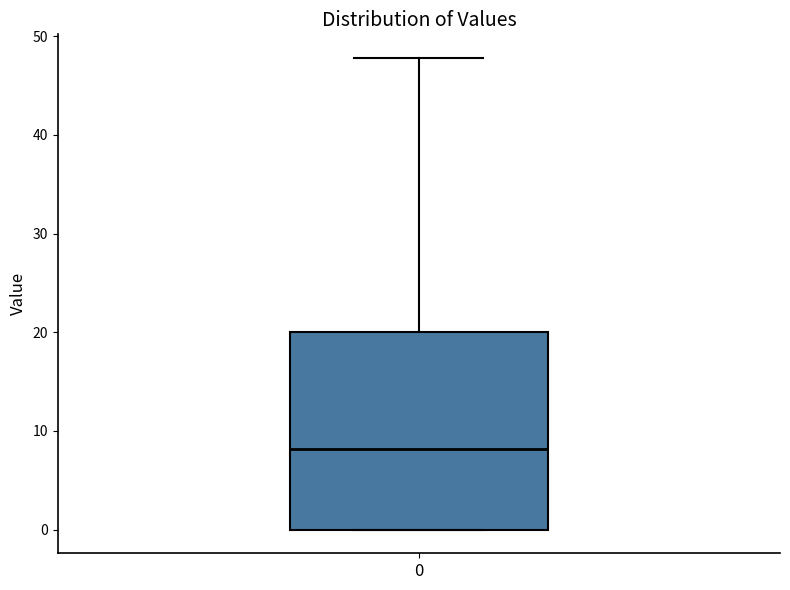

Where is the upper edge of the box at x = 0 on the y-axis? The values are not printed on the chart, so give them approximately, as read against the axis.

20